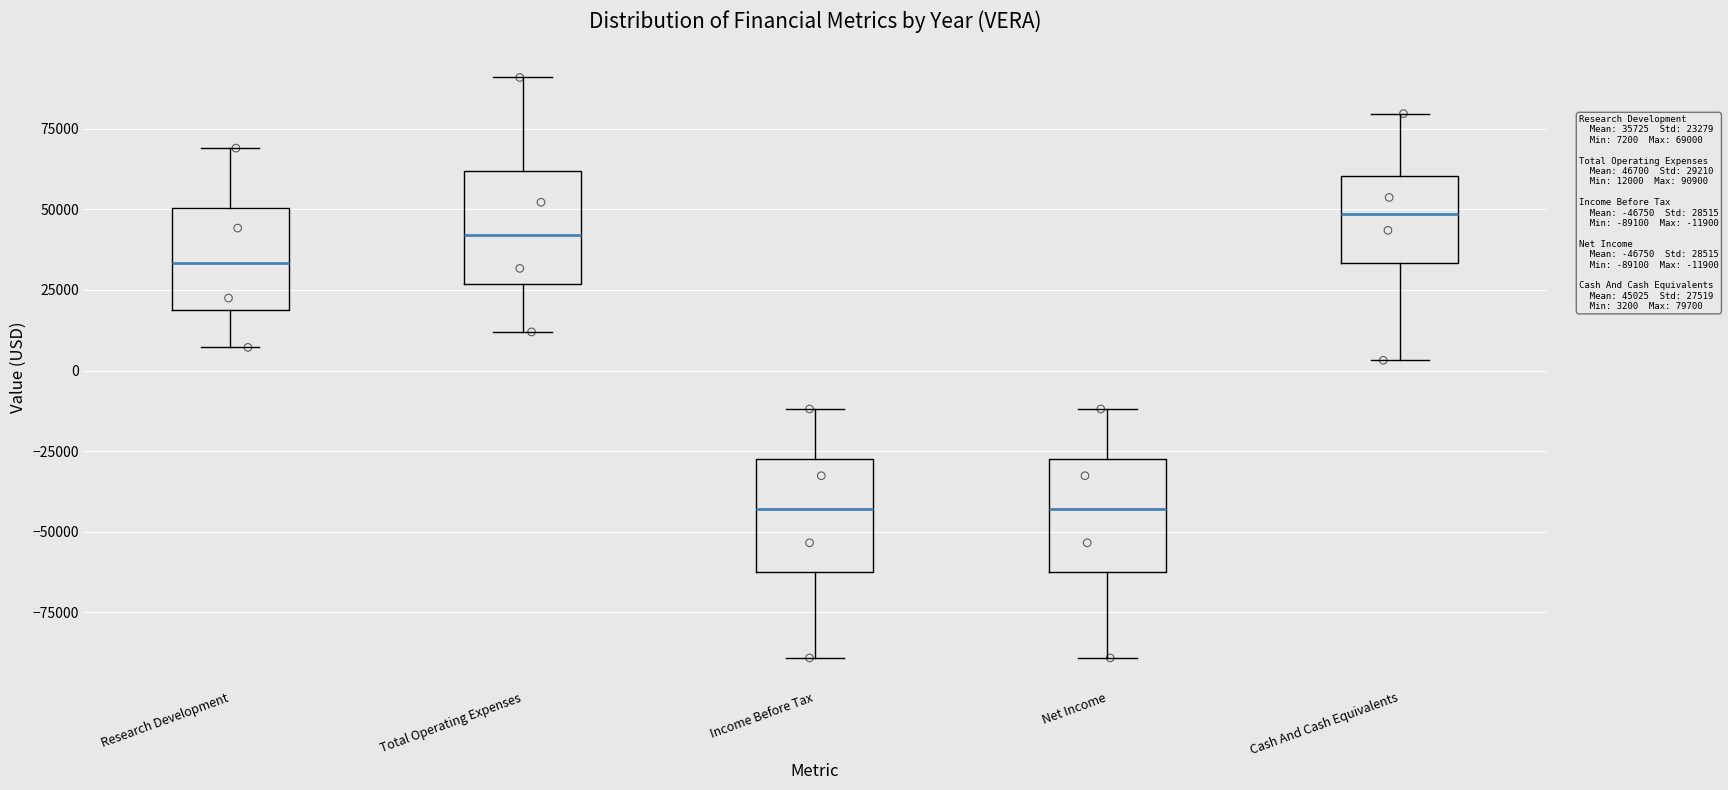

Reading left to right, transcribe this box plot: for each box, give where its median line is, the range the box spans, and where its two whiskers end, as read against the y-axis. The values are not printed on the chart, so give them approximately, as read against the axis.

Research Development: median 35000, box 20000 to 50000, whiskers 5000 to 70000
Total Operating Expenses: median 40000, box 25000 to 60000, whiskers 10000 to 90000
Income Before Tax: median -45000, box -60000 to -25000, whiskers -90000 to -10000
Net Income: median -45000, box -60000 to -25000, whiskers -90000 to -10000
Cash And Cash Equivalents: median 50000, box 35000 to 60000, whiskers 5000 to 80000